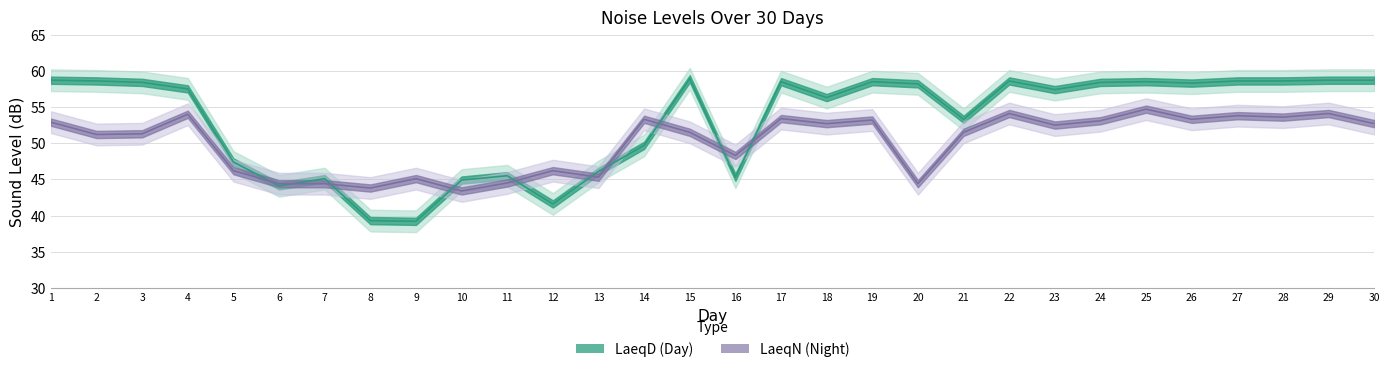

True or false: LaeqD and LaeqN cross at least once.

True